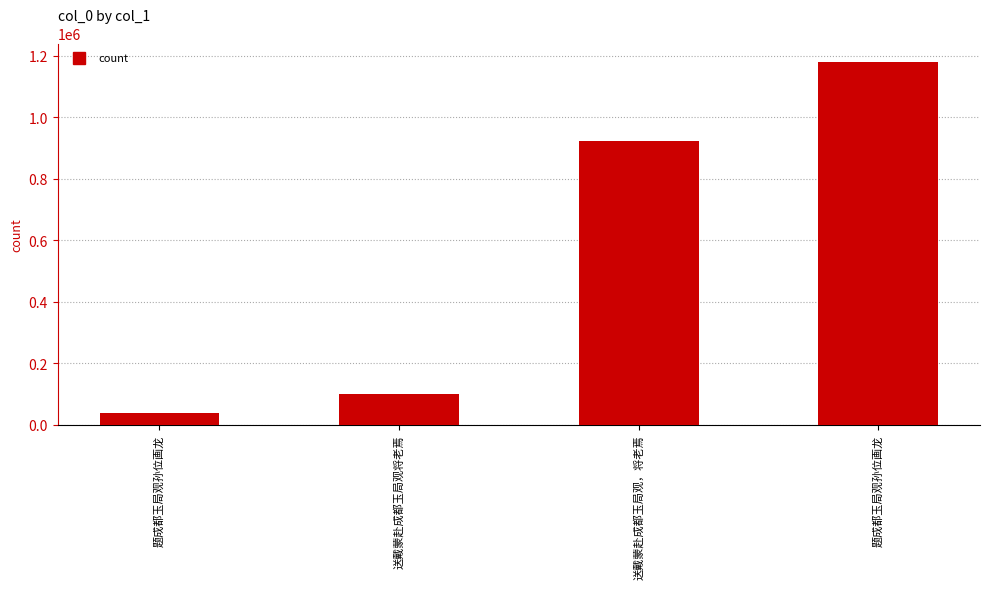

What is the difference between the maximum and second lowest values?

1080075